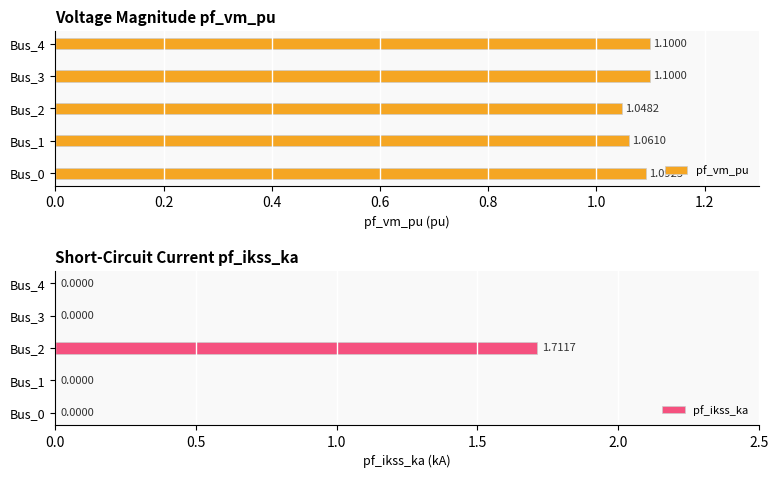

At how many categories does at least one series exceed 0?

5